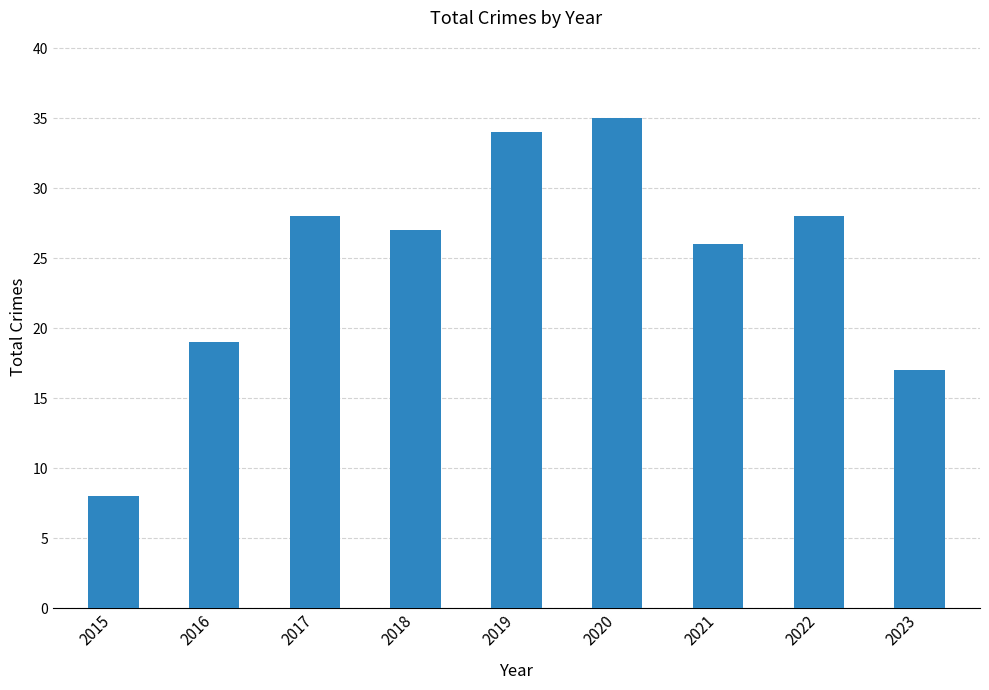

What is the average value?

25